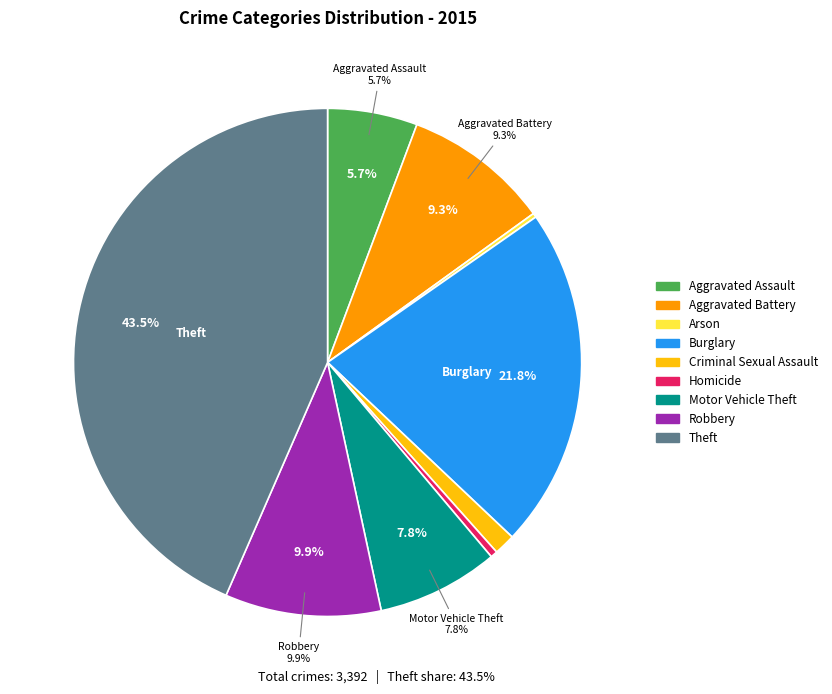

To the nearest percent, what is the difference between the largest and smallest slice percentages?

43%